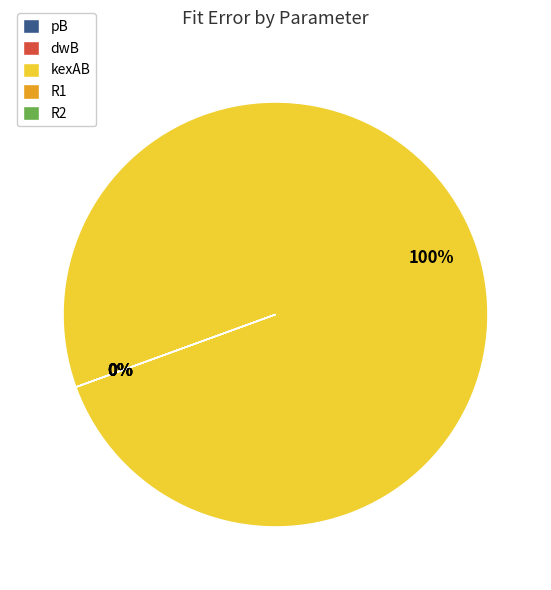

Is there any slice that represents more than half of the pie?

Yes